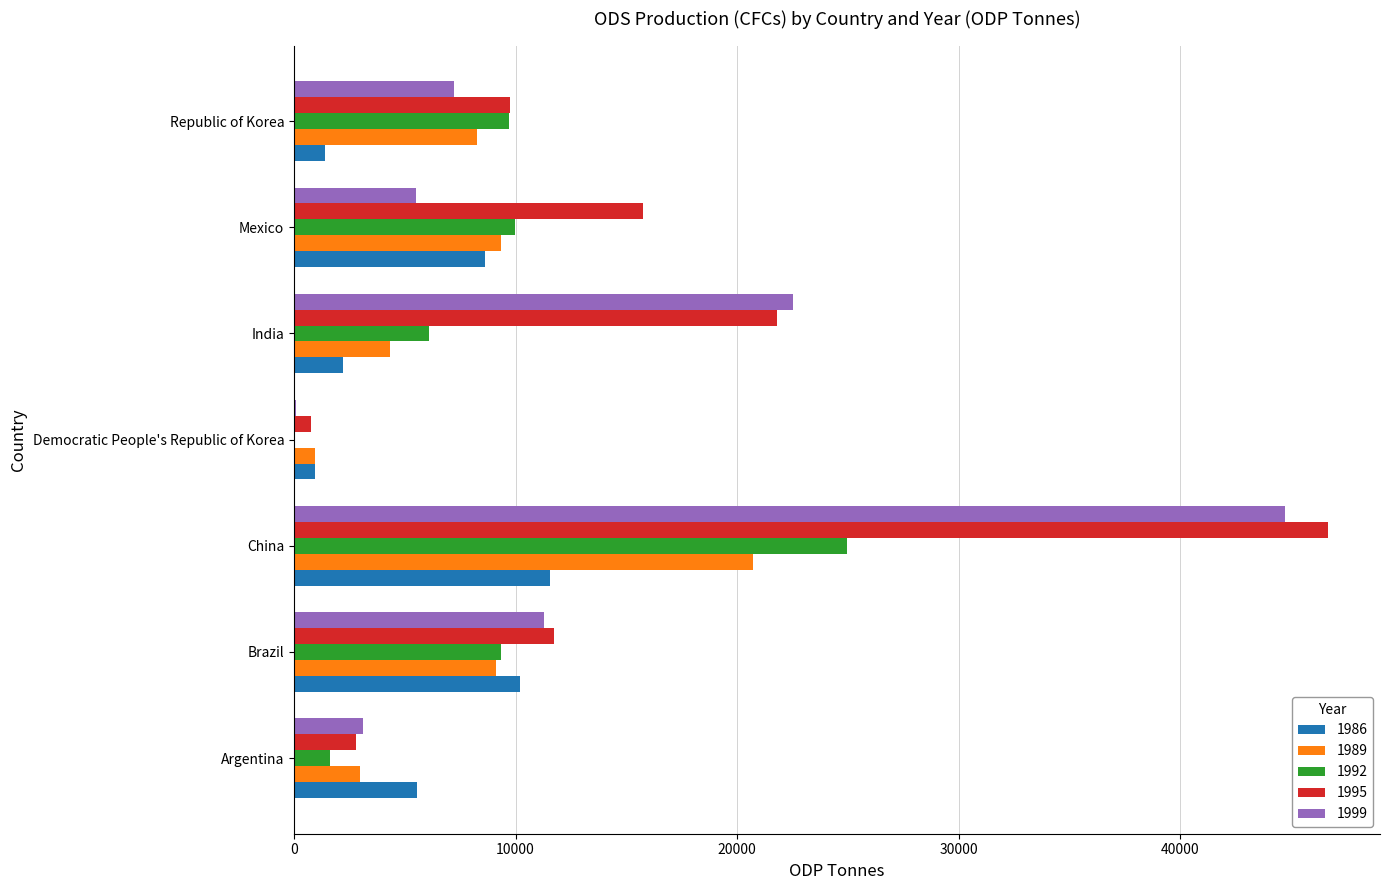

Which series changed the most between Argentina and China?

1995